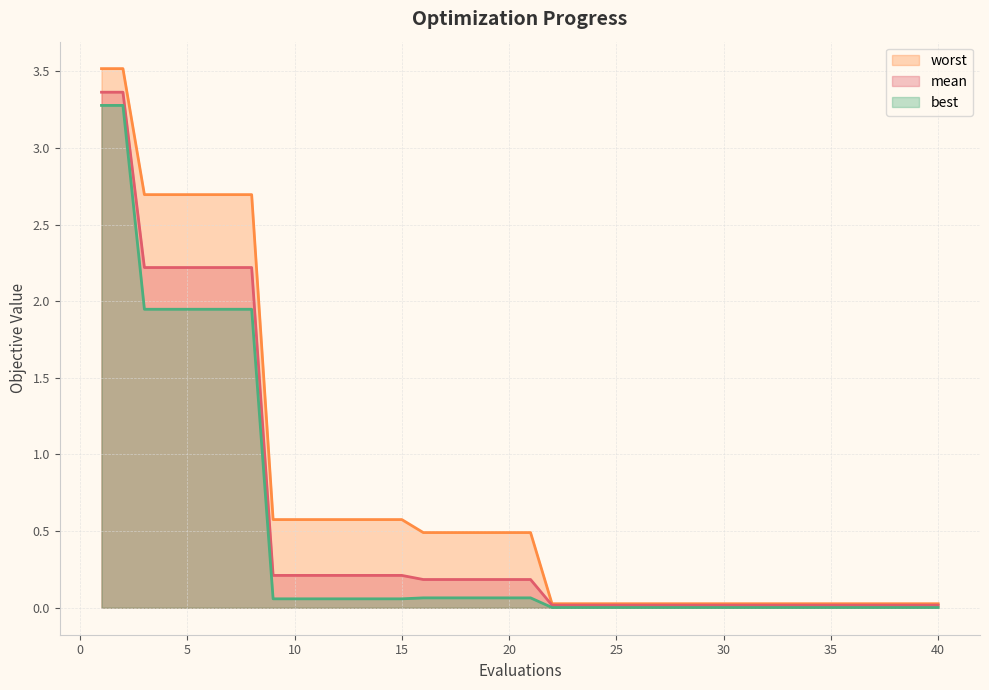

At which category is the sum across all series the highest?

1